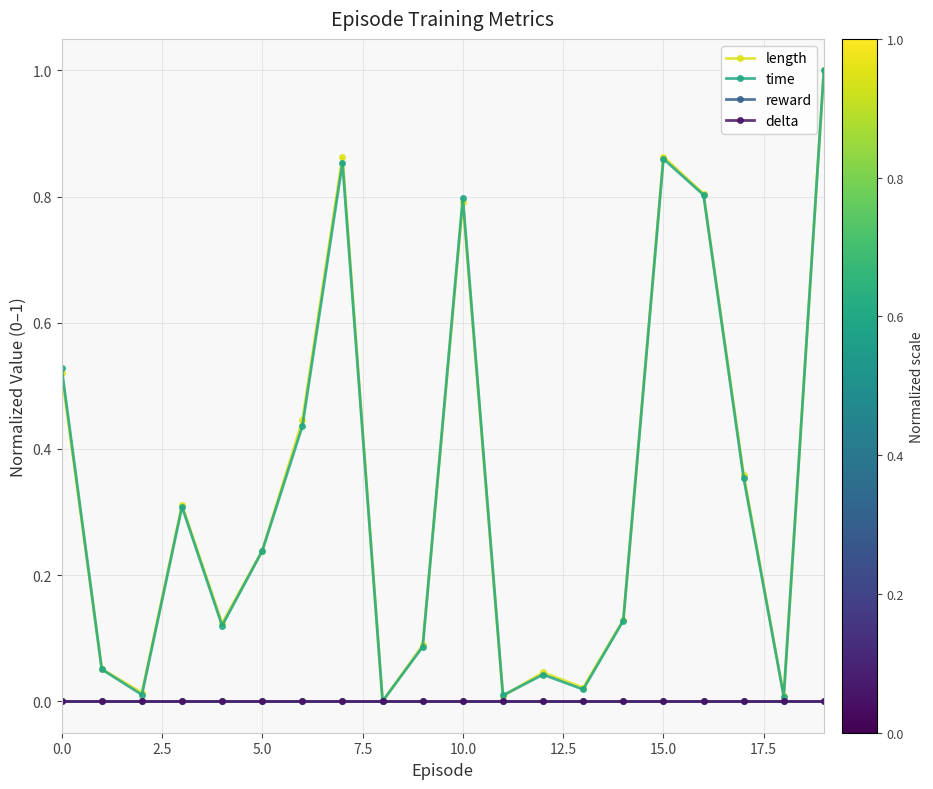

Reading left to right, transcribe all the data shown in this chart.

length: 0.5	0.1	0.0	0.3	0.1	0.2	0.4	0.9	0.0	0.1	0.8	0.0	0.0	0.0	0.1	0.9	0.8	0.4	0.0	1.0
time: 0.5	0.1	0.0	0.3	0.1	0.2	0.4	0.9	0.0	0.1	0.8	0.0	0.0	0.0	0.1	0.9	0.8	0.4	0.0	1.0
reward: 0.0	0.0	0.0	0.0	0.0	0.0	0.0	0.0	0.0	0.0	0.0	0.0	0.0	0.0	0.0	0.0	0.0	0.0	0.0	0.0
delta: 0.0	0.0	0.0	0.0	0.0	0.0	0.0	0.0	0.0	0.0	0.0	0.0	0.0	0.0	0.0	0.0	0.0	0.0	0.0	0.0